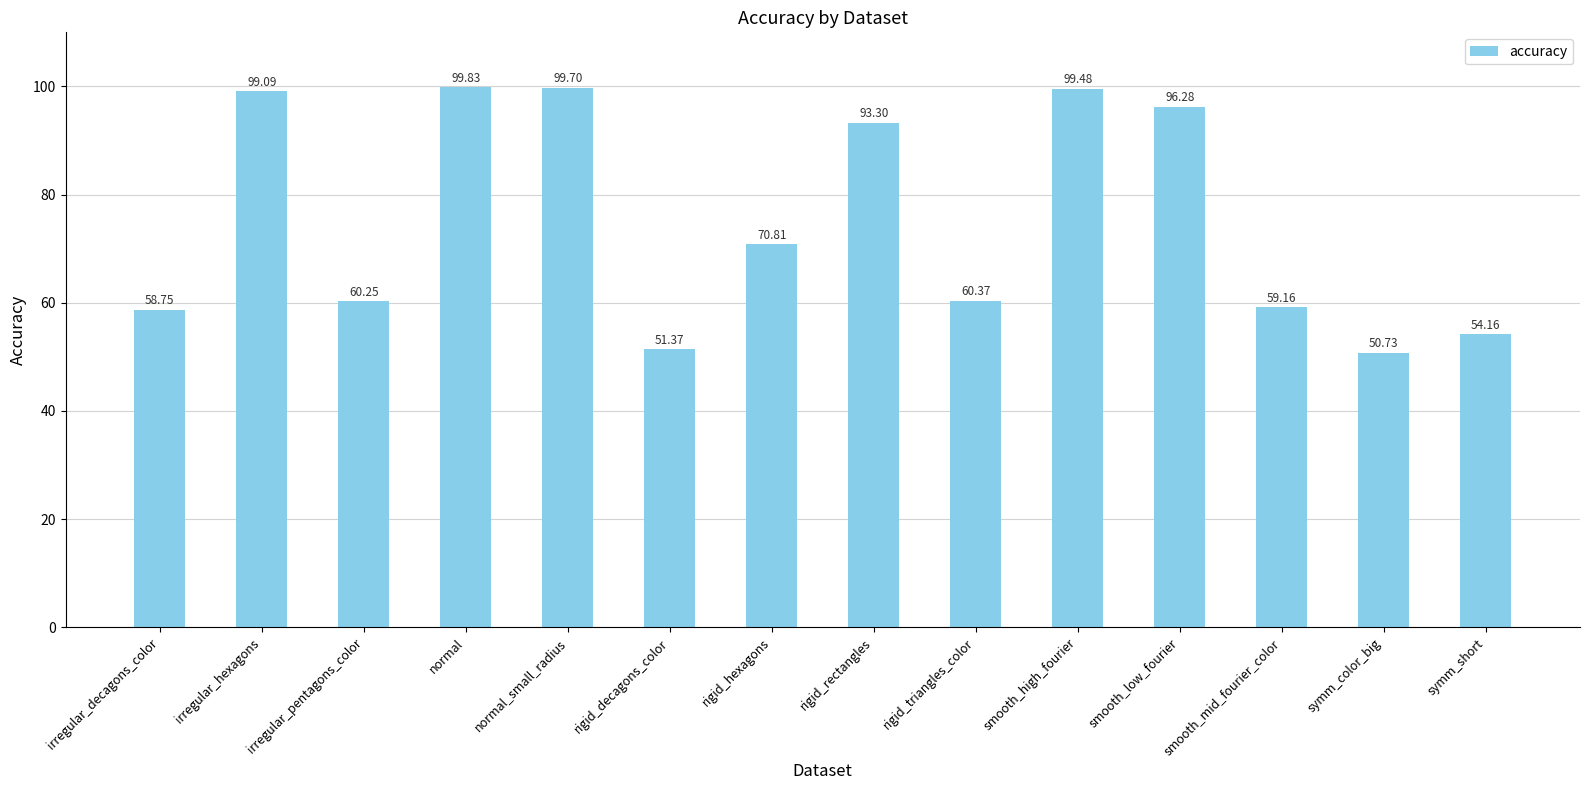

What is the change in value from irregular_decagons_color to normal?

+41.1